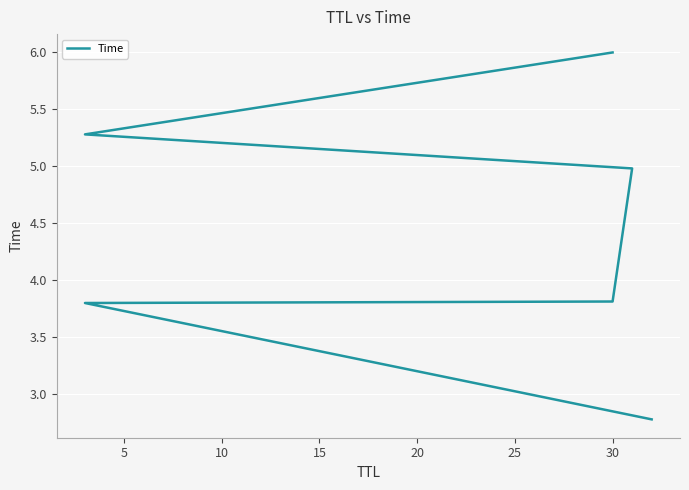

What is the greatest value displayed?

6.0